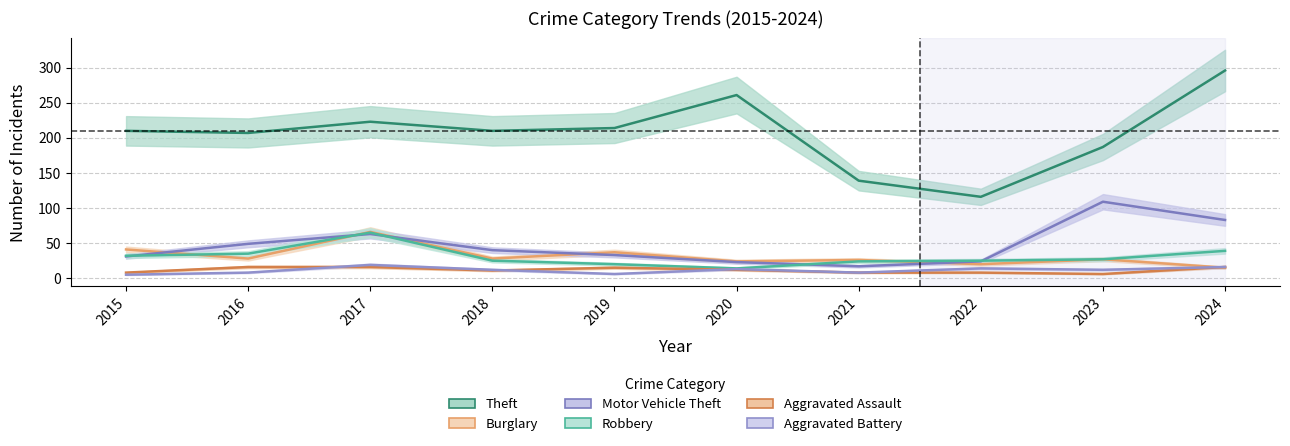

Which series has the largest total across all categories?

Theft